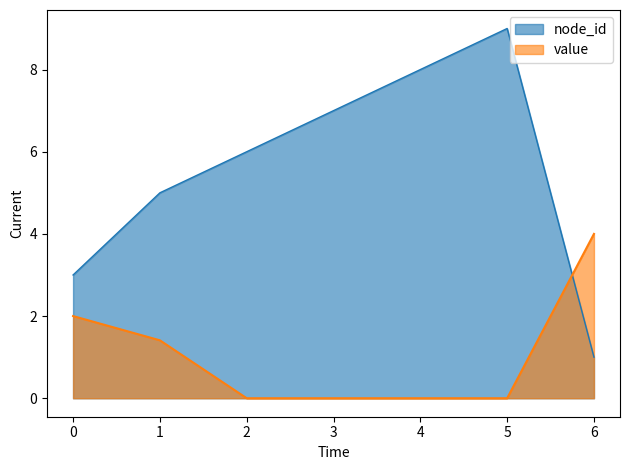

Reading left to right, transcribe all the data shown in this chart.

node_id: 3.0	5.0	6.0	7.0	8.0	9.0	1.0
value: 2.0	1.4	0.0	0.0	0.0	0.0	4.0